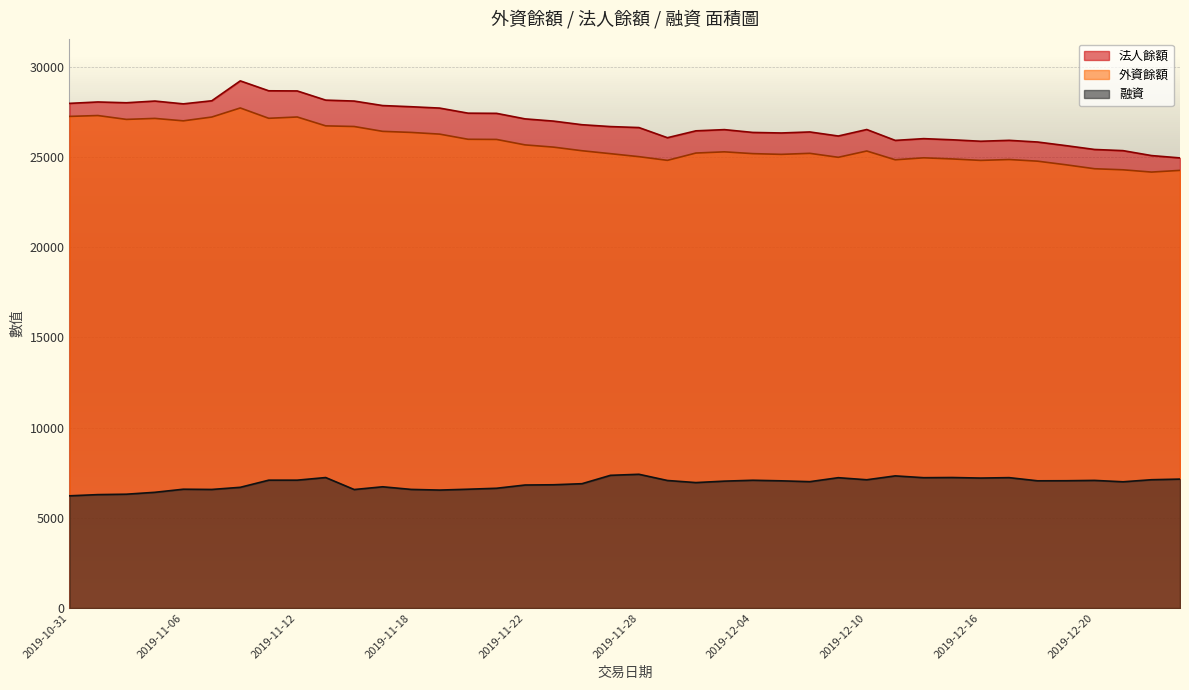

At how many categories does at least one series exceed 14662?

40